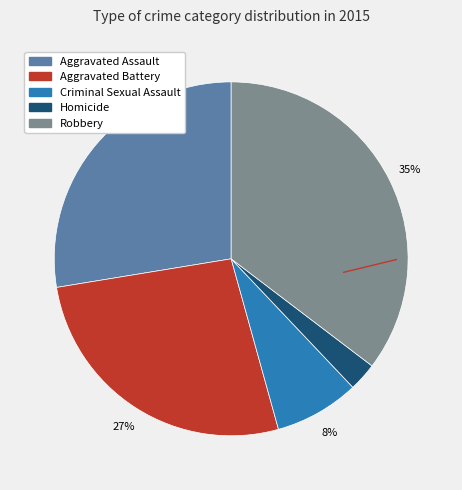

Is there any slice that represents more than half of the pie?

No